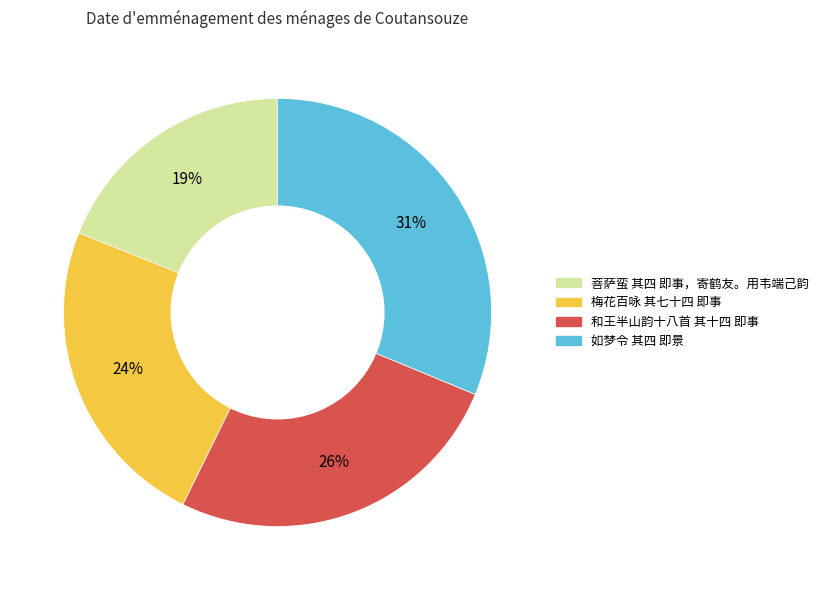

To the nearest percent, what is the difference between the 如梦令 其四 即景 and 梅花百咏 其七十四 即事 slice percentages?

7%